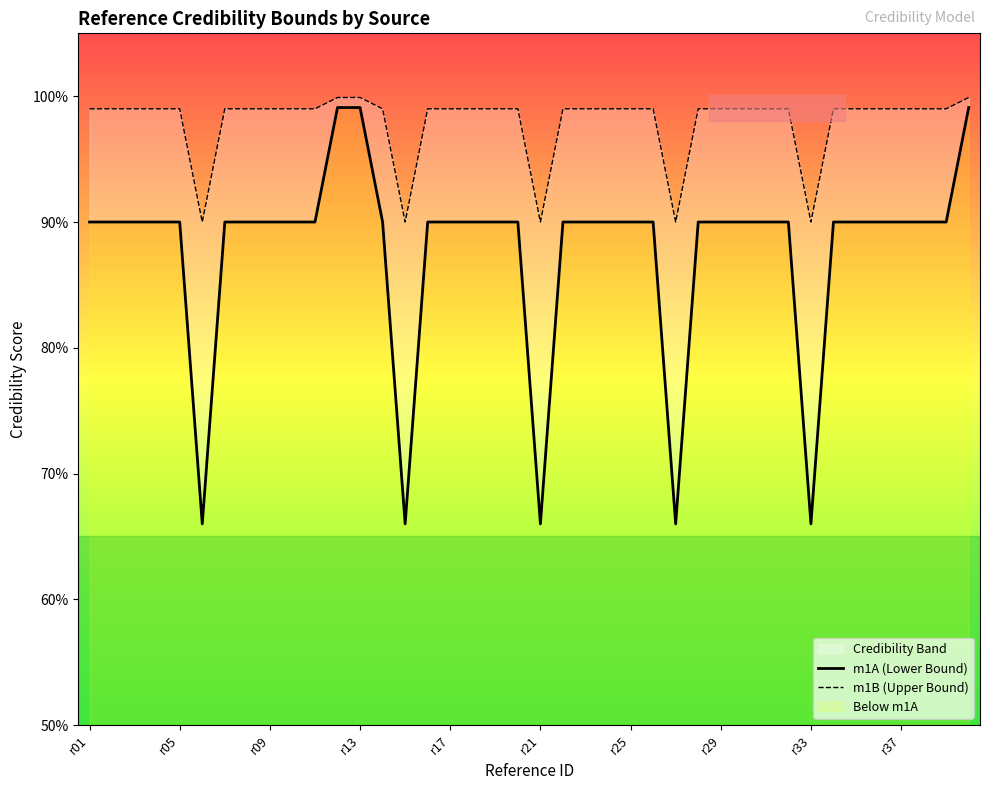

The m1B (Upper Bound) series shows 1.5 at 21. True or false?

False